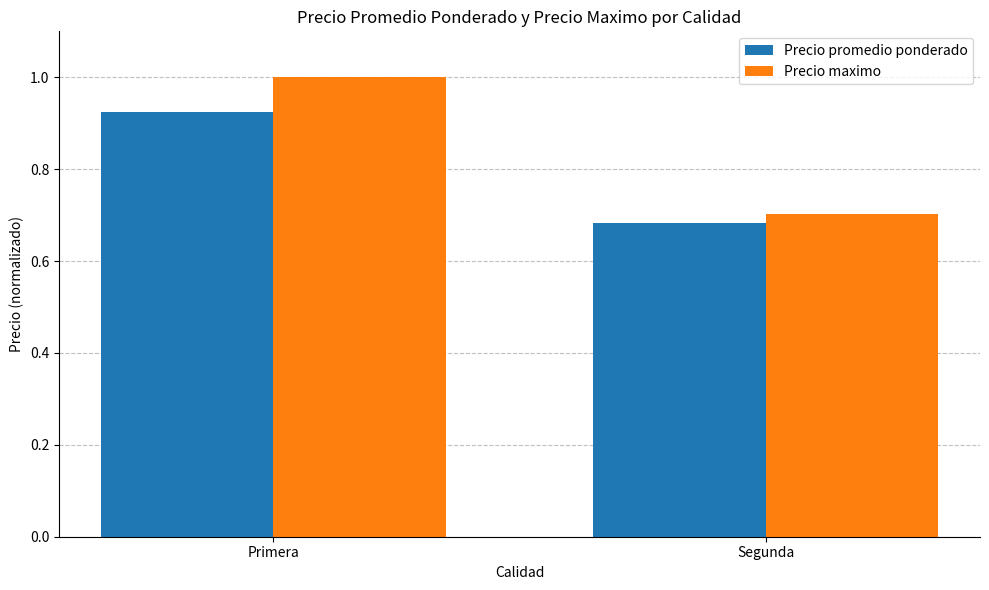

Between Primera and Segunda, which series saw the biggest shift?

Precio maximo